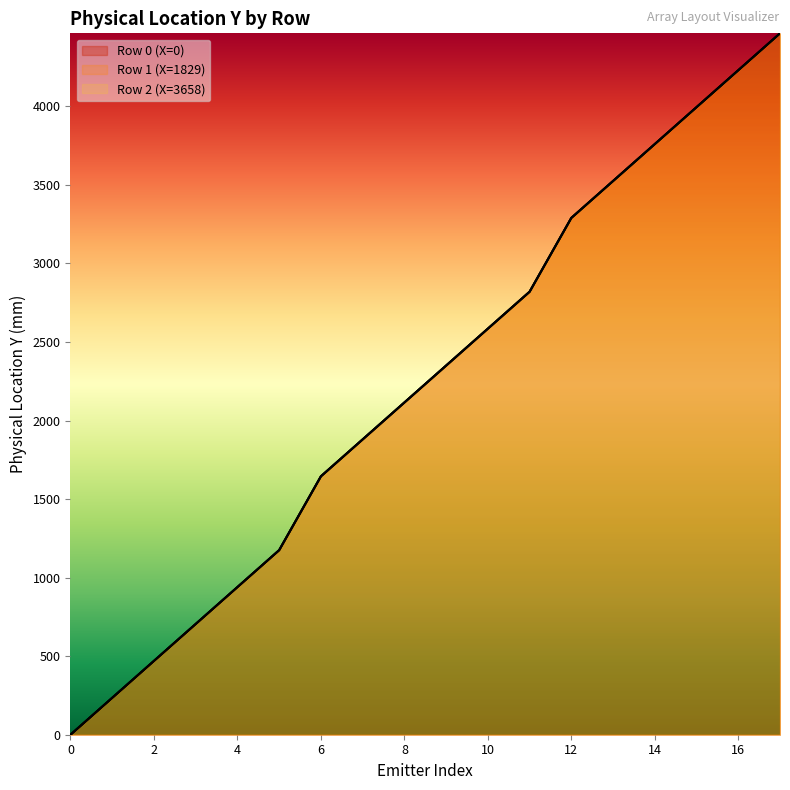

True or false: physicalLocationY_row1 and physicalLocationY_row2 intersect in this chart.

False